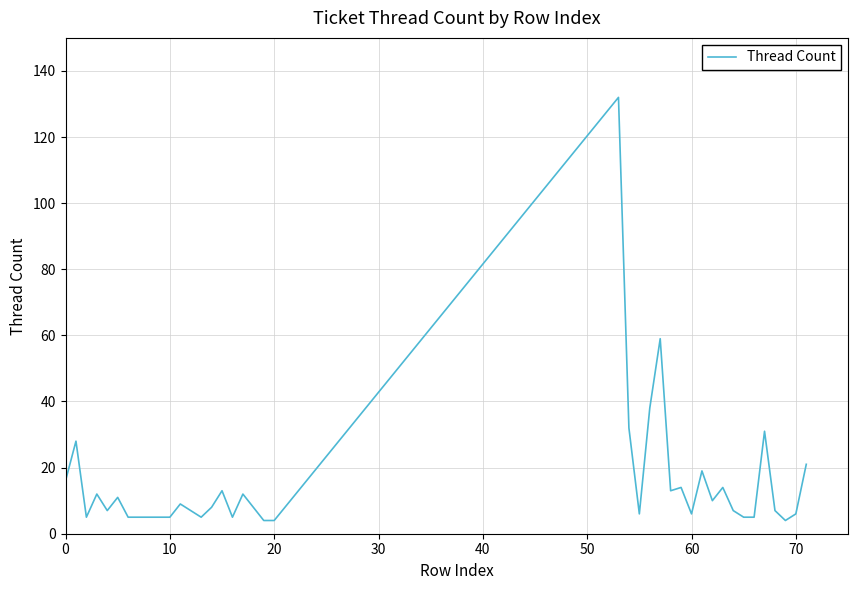

Does the chart have visible grid lines?

Yes